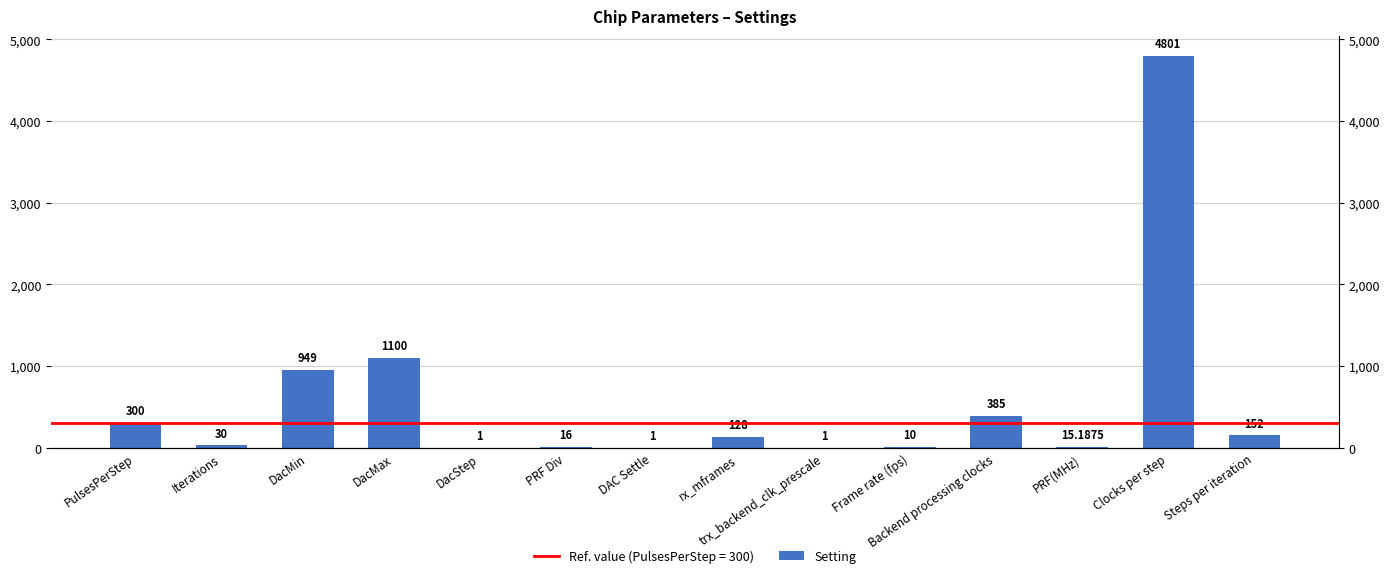

What is the ratio of the value at DacMin to the value at DacStep?

949.0